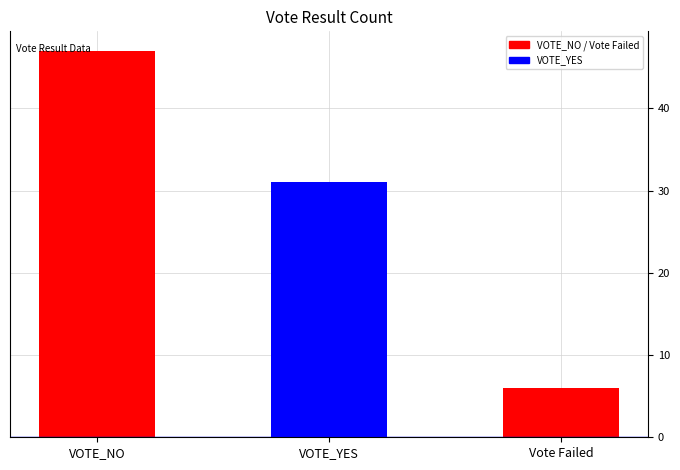

The value at Vote Failed is 2. True or false?

False